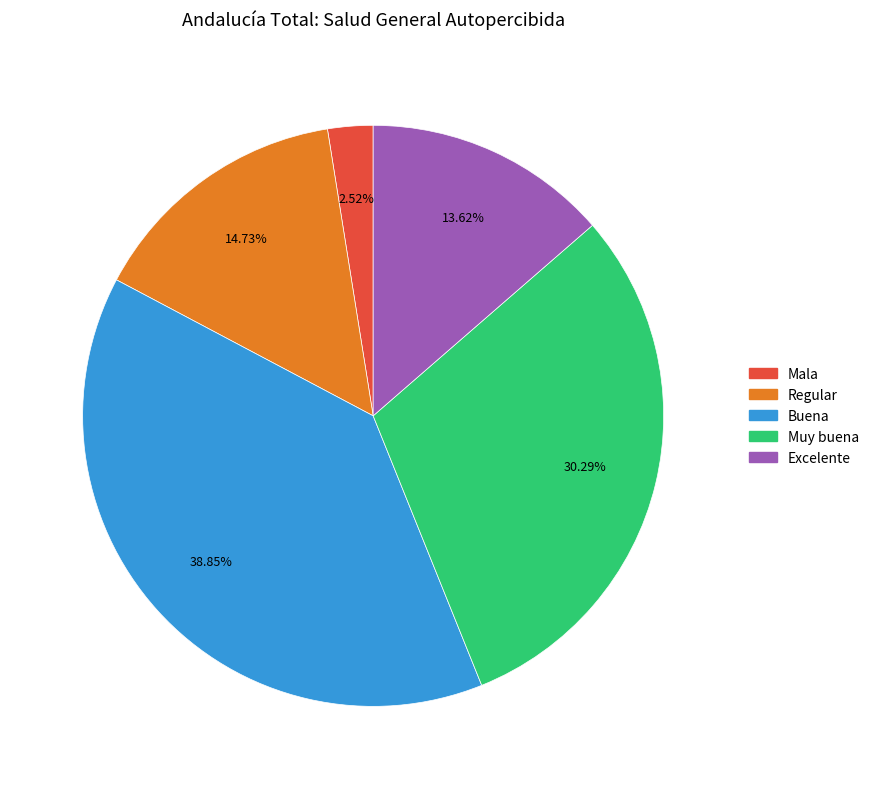

Do Muy buena and Regular together represent more than half of the pie?

No